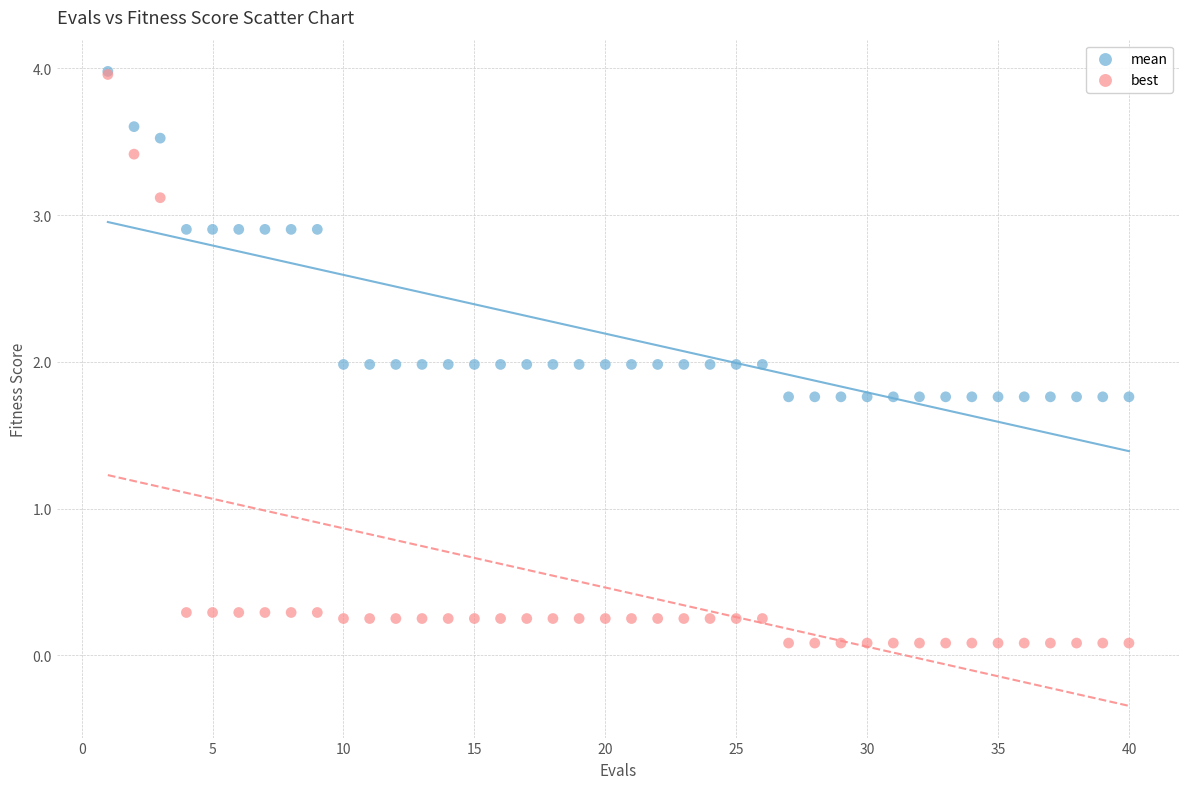

What are all the series names shown in the legend?

mean, best